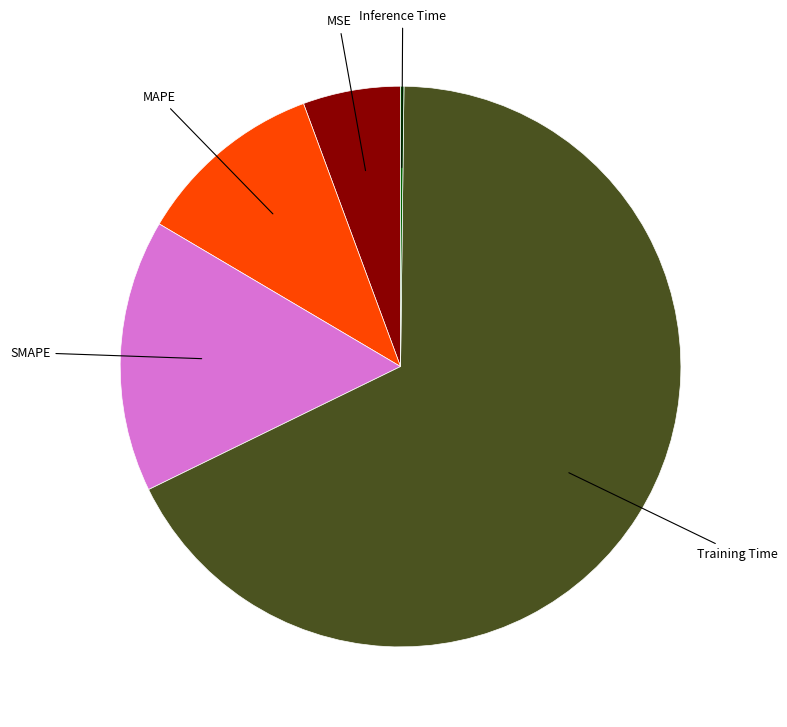

Is there any slice that represents more than half of the pie?

Yes